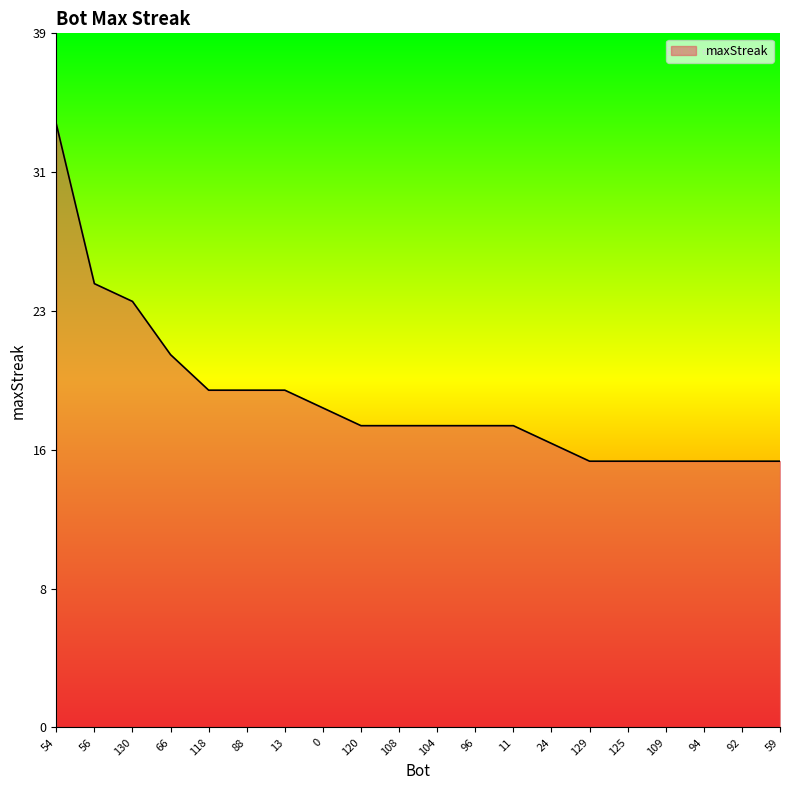

Does the chart have visible grid lines?

No